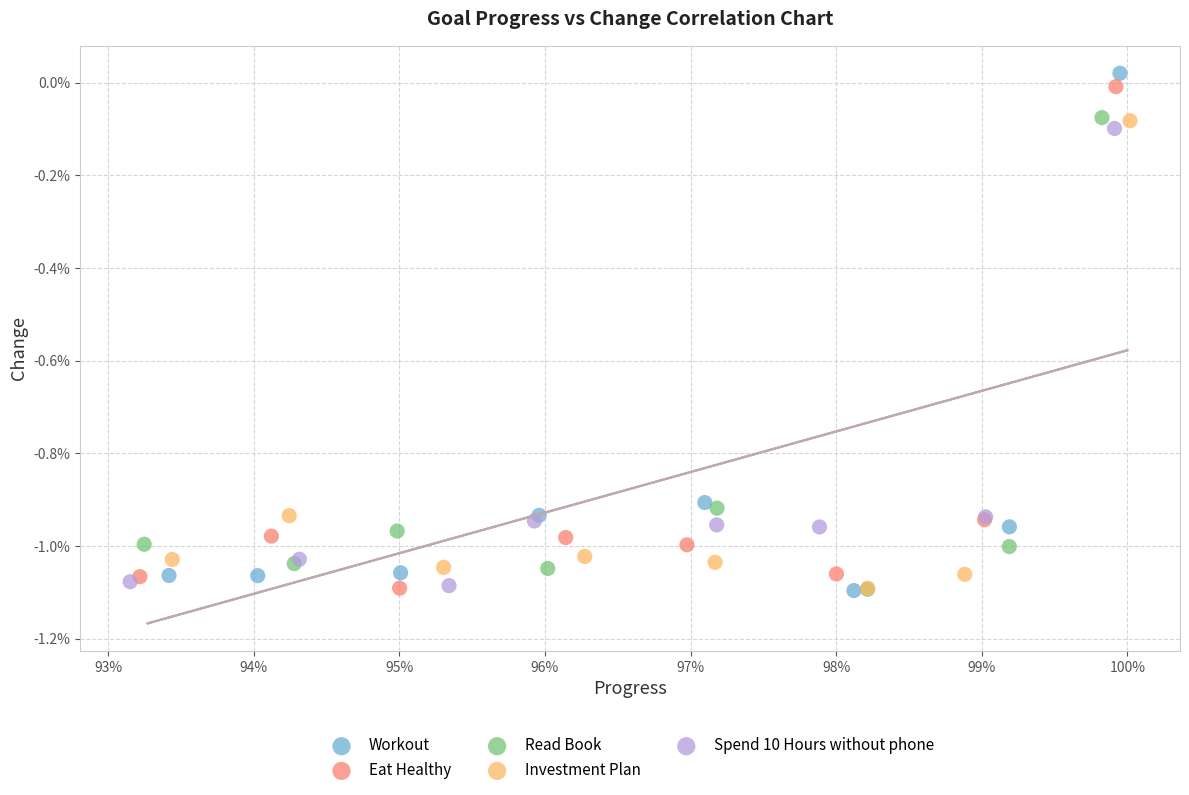

Which series has the widest spread of Y values?

Workout